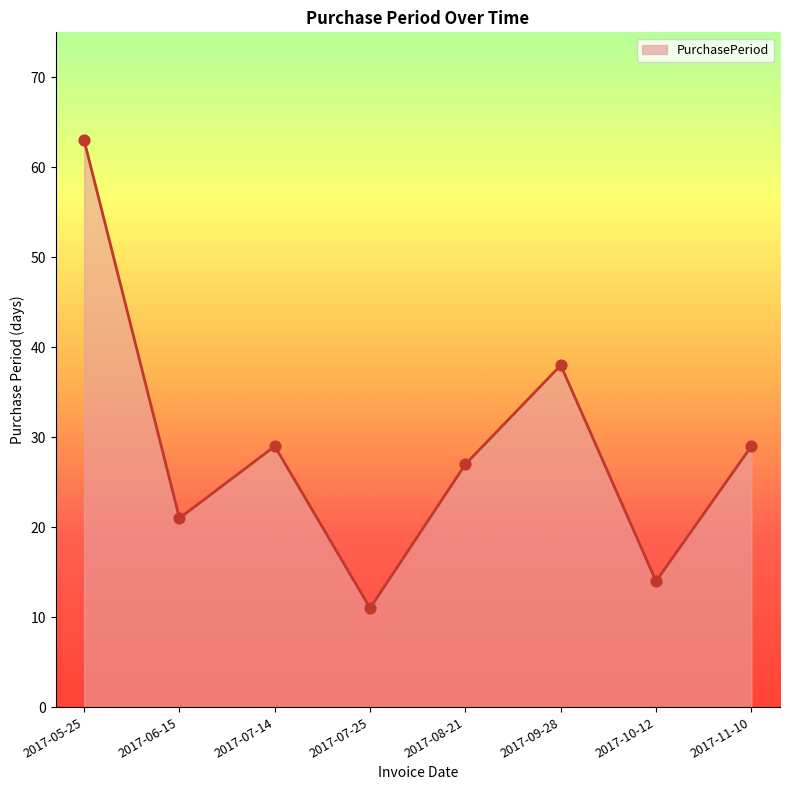

What is the change in value from 2017-05-25 to 2017-06-15?

-42